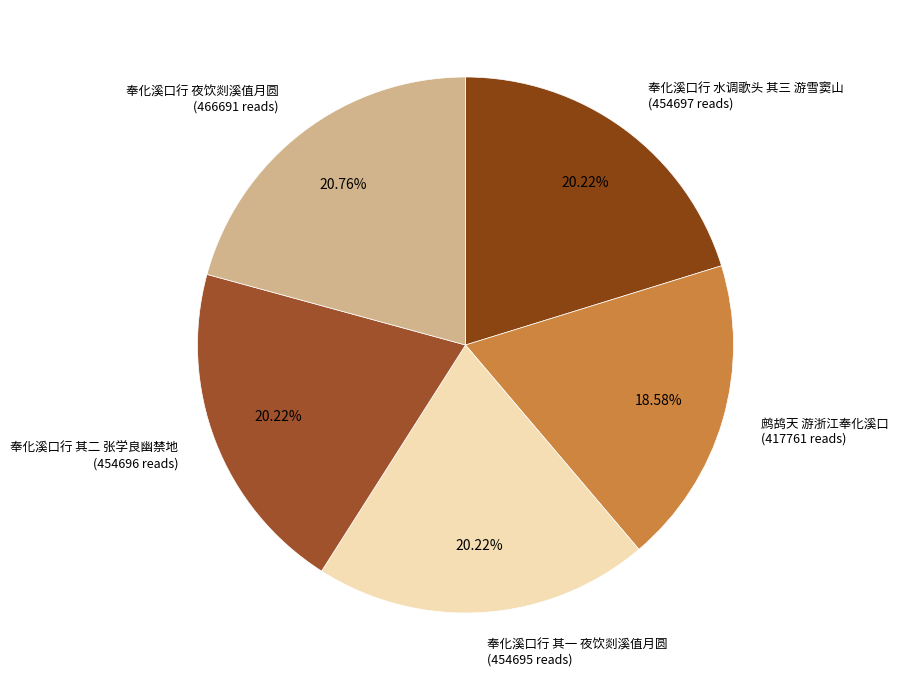

What is the ratio of the value at 奉化溪口行 水调歌头 其三 游雪窦山 to the value at 鹧鸪天 游浙江奉化溪口?

1.1